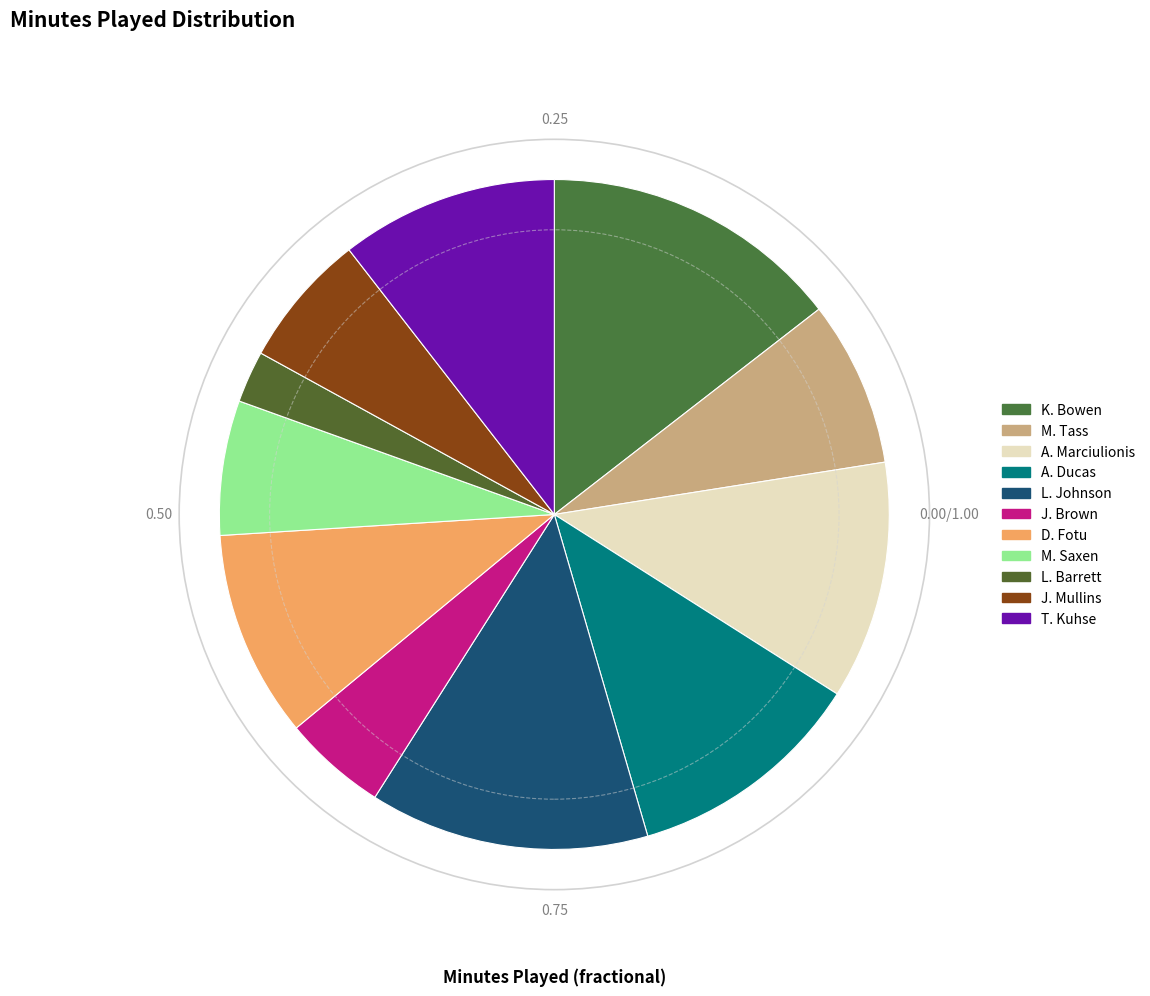

Does any single category account for the majority?

No